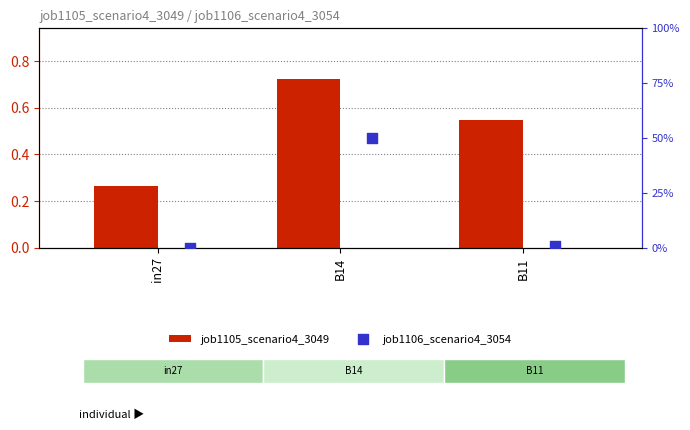

What are all the series names shown in the legend?

job1105_scenario4_3049, job1106_scenario4_3054